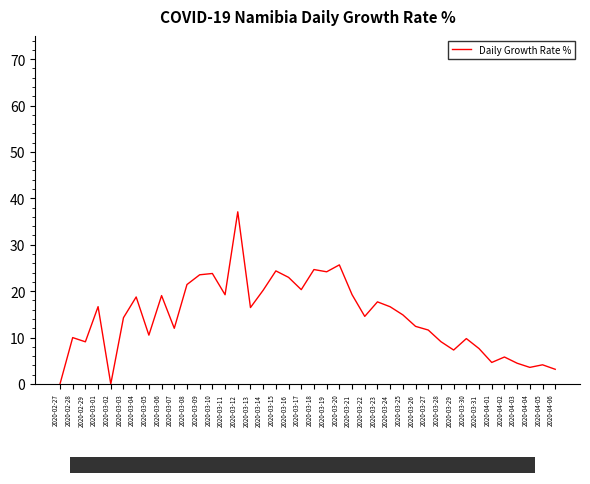

List the labels in order of value, smallest first.

2020-02-27, 2020-03-02, 2020-04-06, 2020-04-04, 2020-04-05, 2020-04-03, 2020-04-01, 2020-04-02, 2020-03-29, 2020-03-31, 2020-02-29, 2020-03-28, 2020-03-30, 2020-02-28, 2020-03-05, 2020-03-27, 2020-03-07, 2020-03-26, 2020-03-03, 2020-03-22, 2020-03-25, 2020-03-13, 2020-03-24, 2020-03-01, 2020-03-23, 2020-03-04, 2020-03-06, 2020-03-11, 2020-03-21, 2020-03-14, 2020-03-17, 2020-03-08, 2020-03-16, 2020-03-09, 2020-03-10, 2020-03-19, 2020-03-15, 2020-03-18, 2020-03-20, 2020-03-12